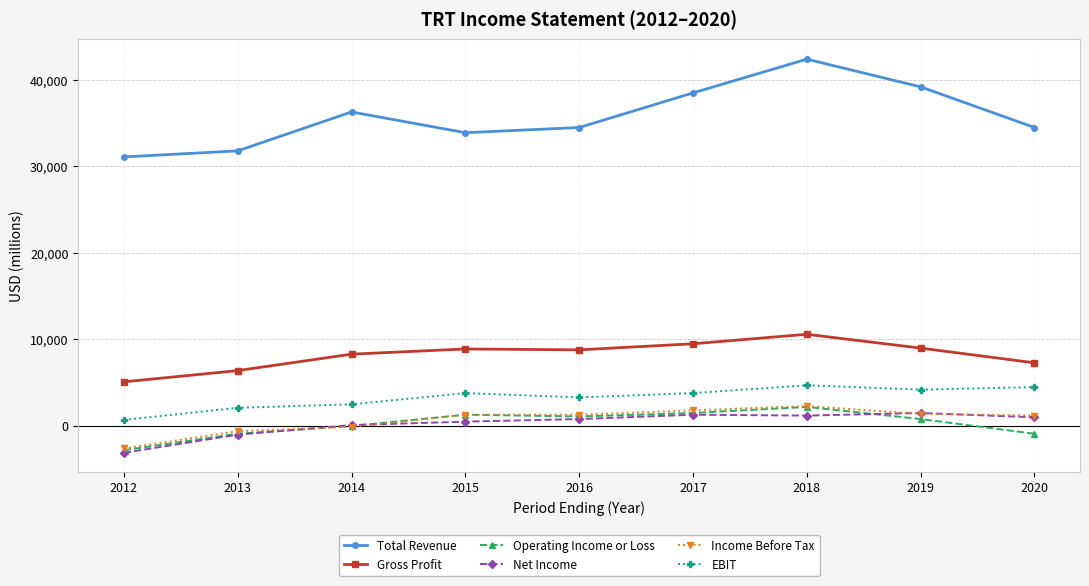

Which series has the largest range (max minus min)?

Total Revenue